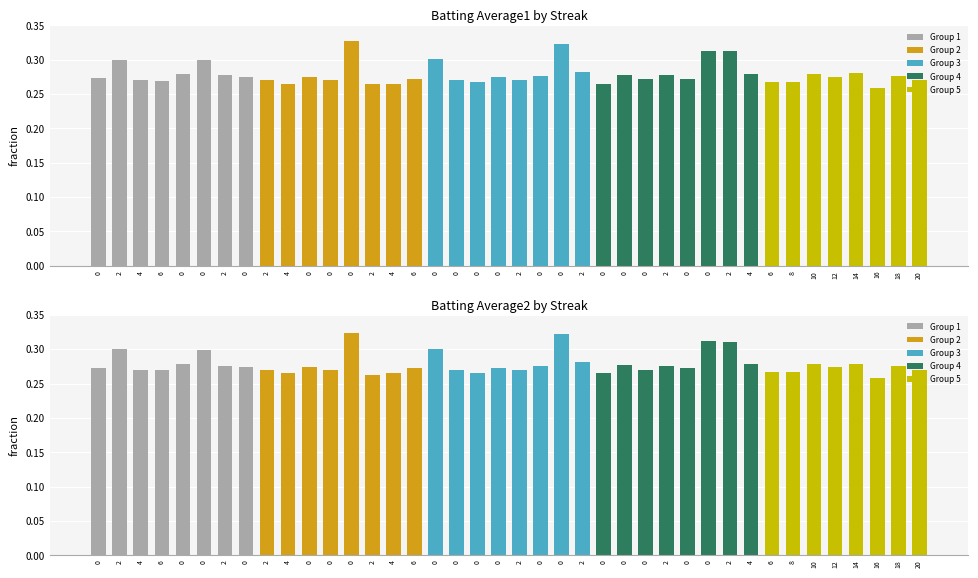

How many categories are shown in the chart?

40